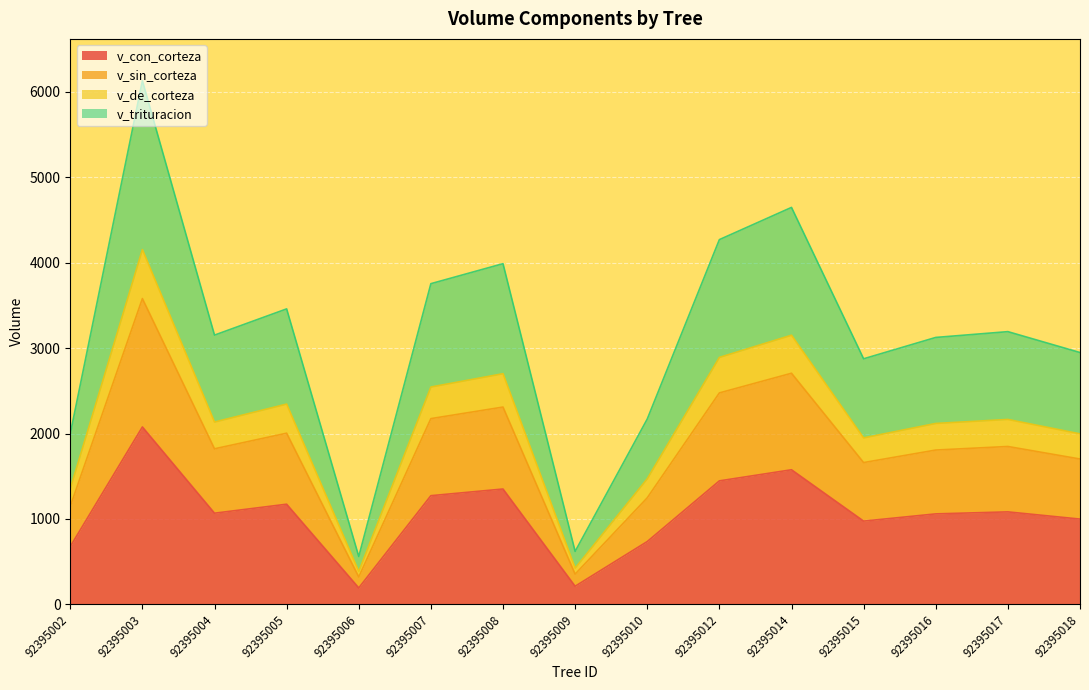

Which category has the highest value in the v_con_corteza series?

92395003